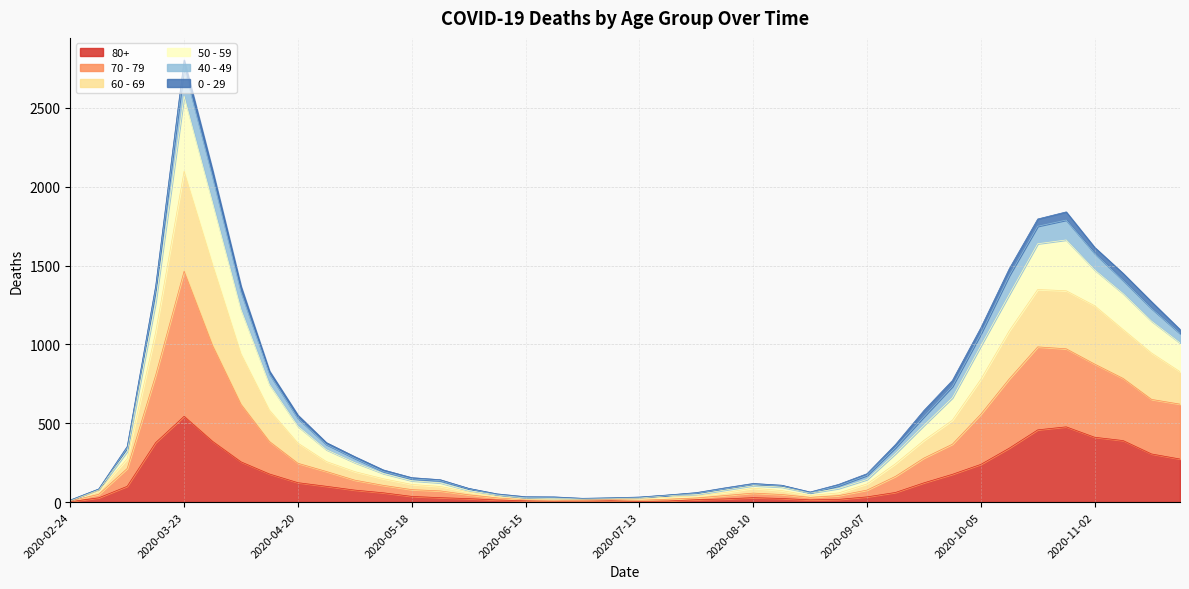

True or false: 70 - 79 and 50 - 59 intersect in this chart.

False